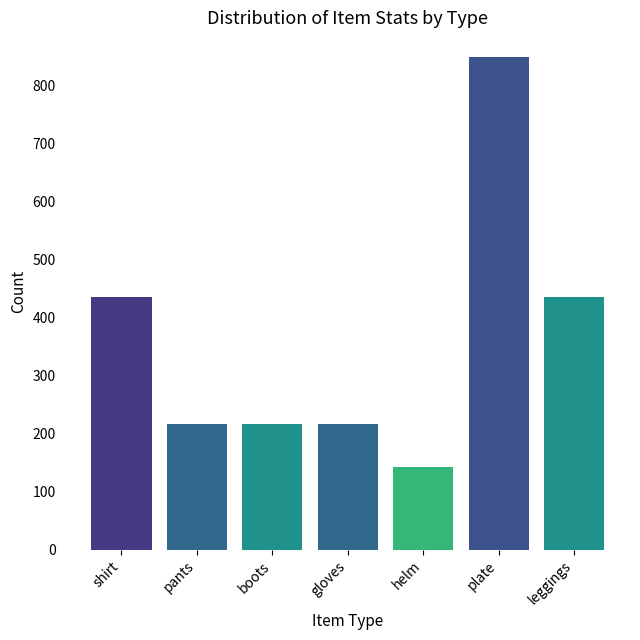

True or false: the data shows 850 at plate.

True